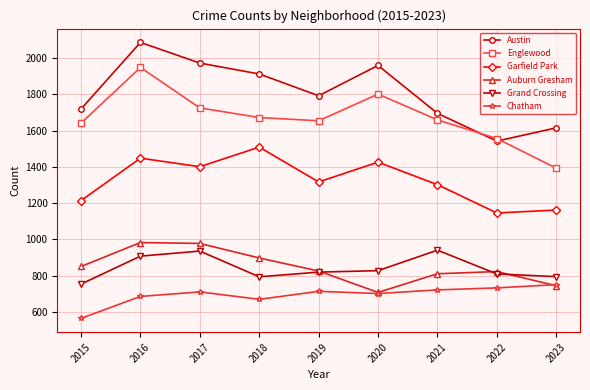

Rank the series at 2015 from highest to lowest value.

Austin, Englewood, Garfield Park, Auburn Gresham, Grand Crossing, Chatham